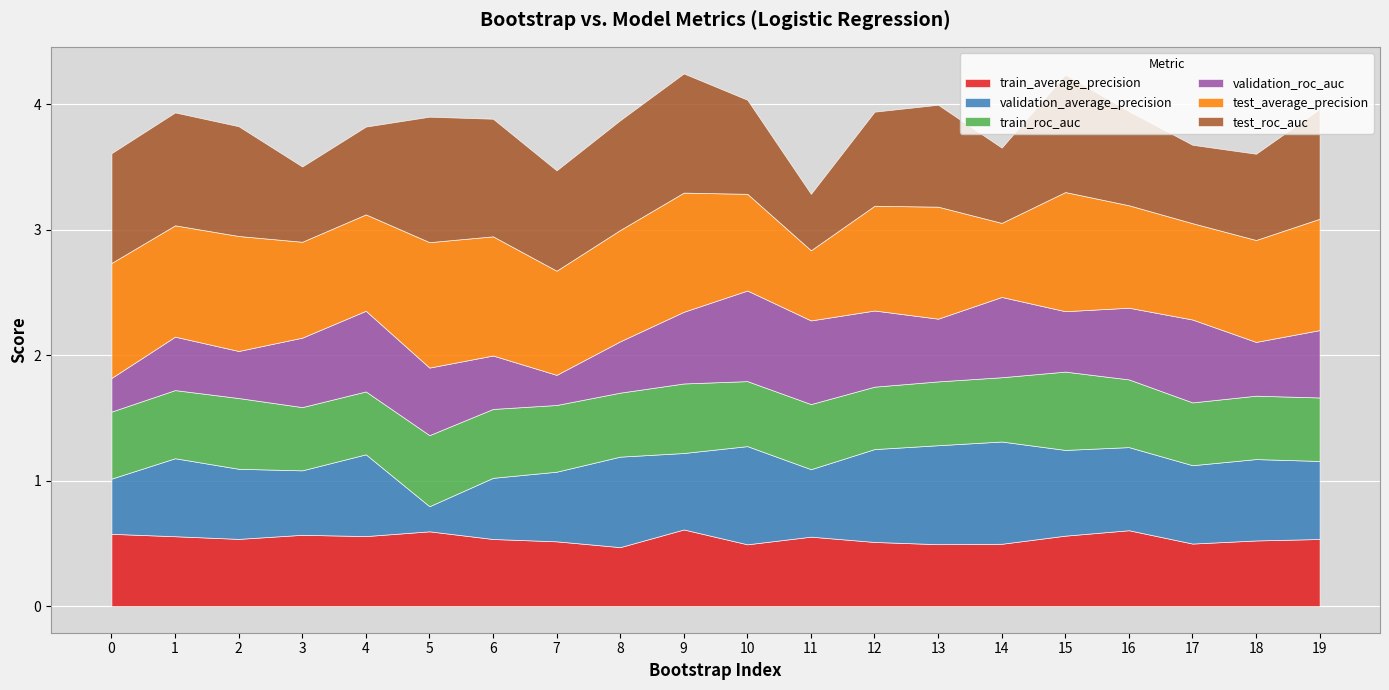

At how many categories does at least one series exceed 0?

20